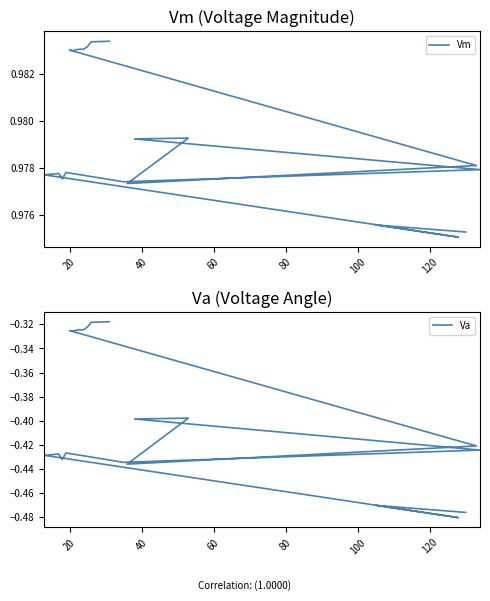

Is the value of Vm at 120 greater than the value of Va at 13?

Yes